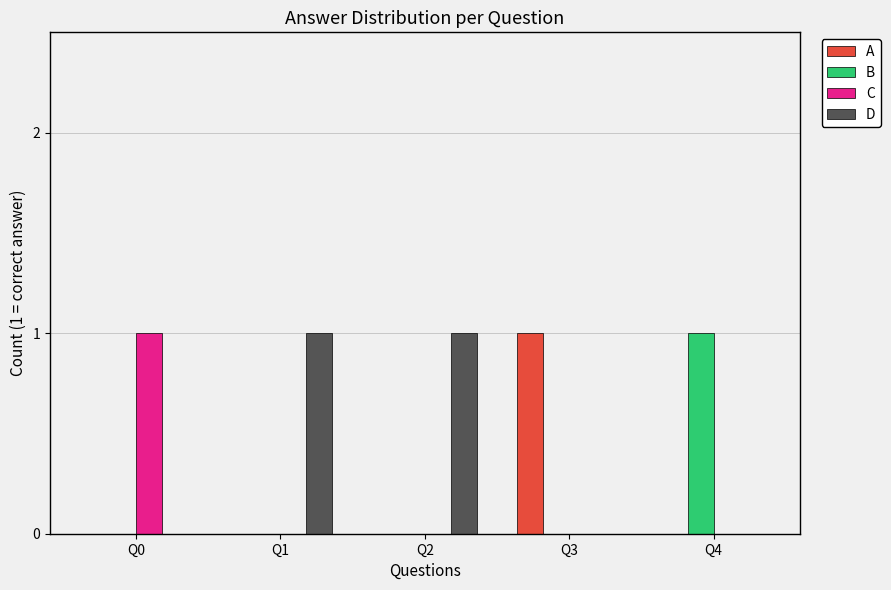

Are the bars grouped side by side (vs. stacked)?

Yes